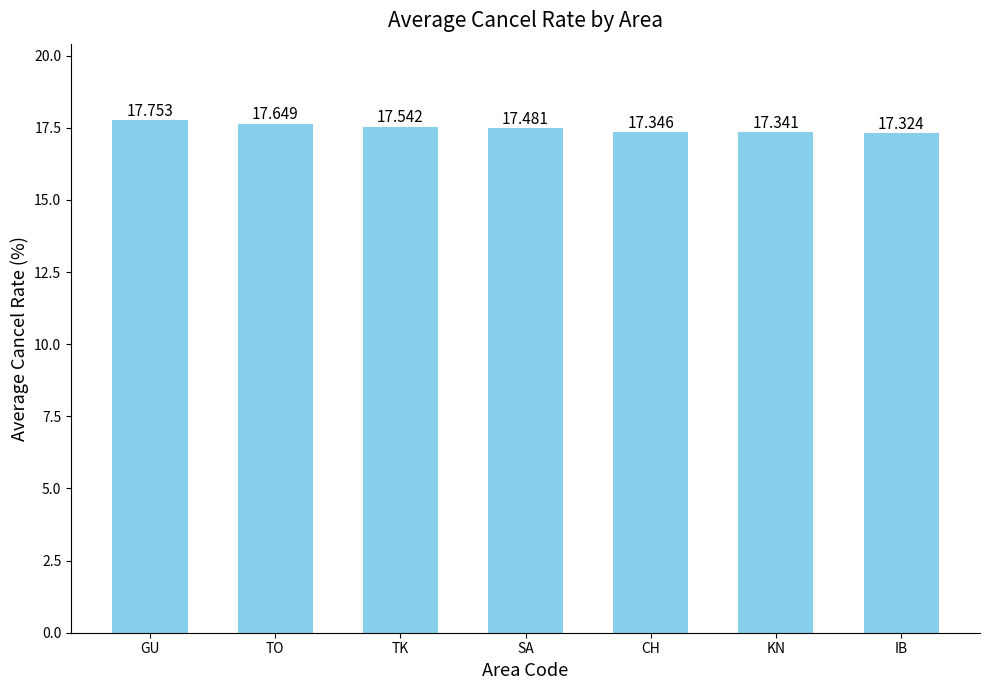

What position from the right is CH?

3